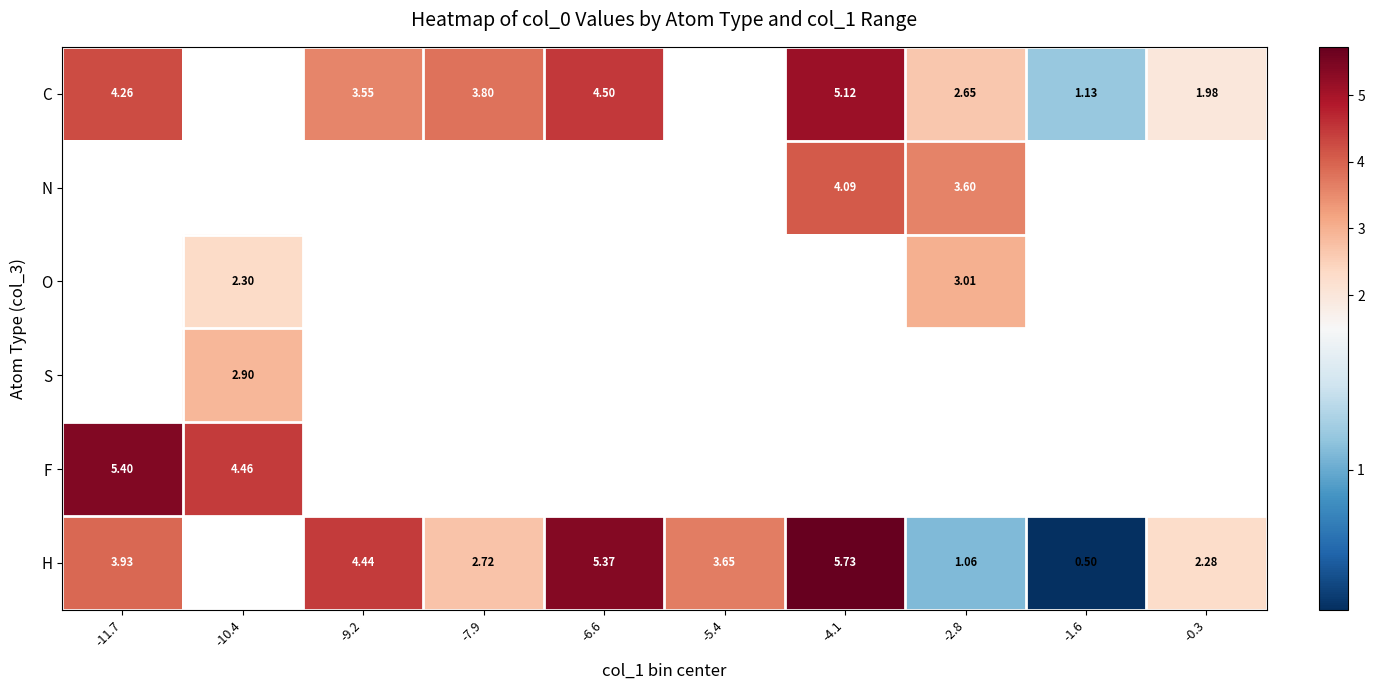

The value of C at -4.1 is 5.1. True or false?

True